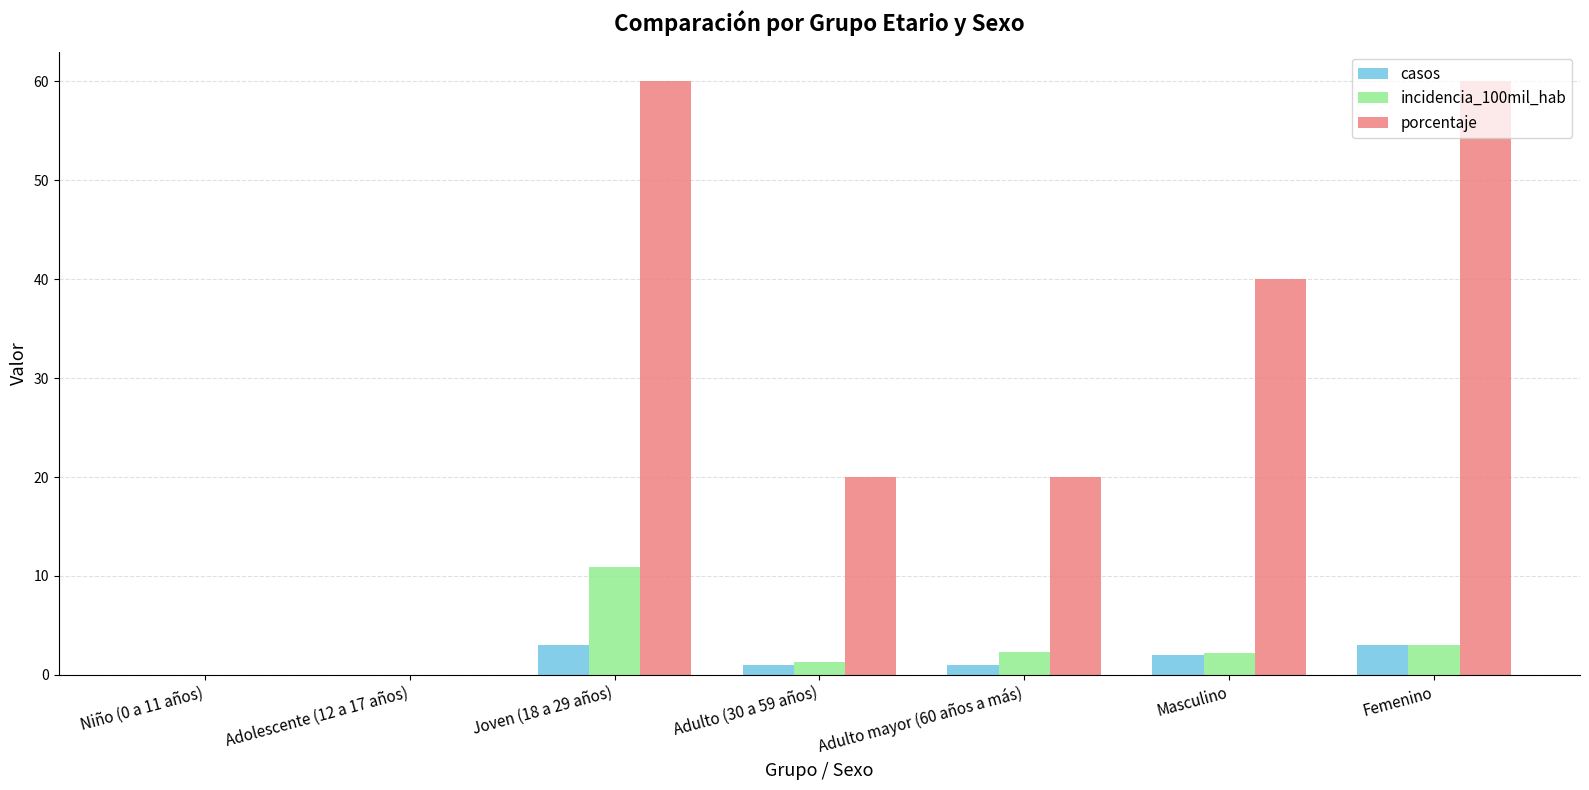

How many groups of bars are there?

7